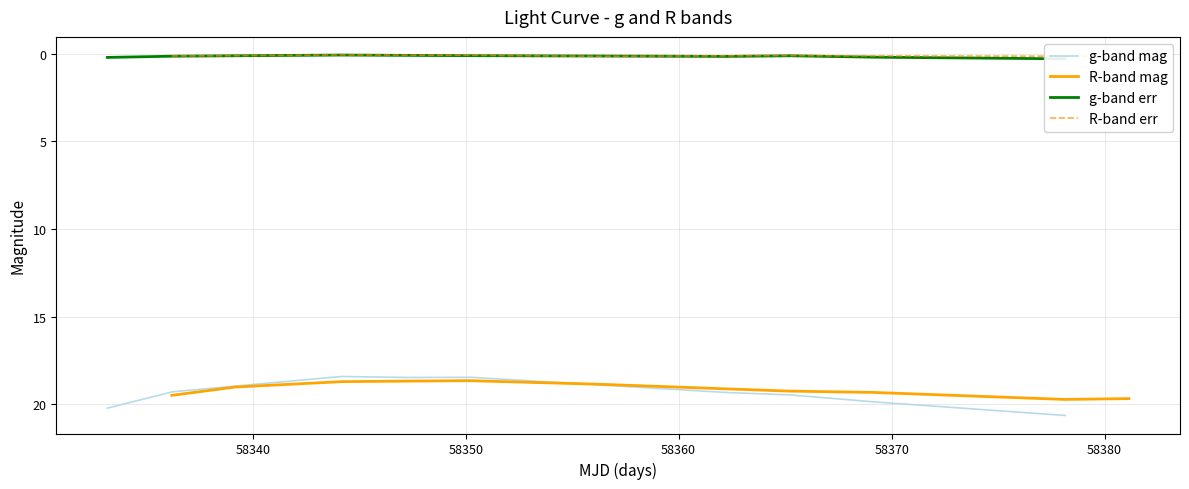

What is the lowest value of the g-band mag series?

18.4